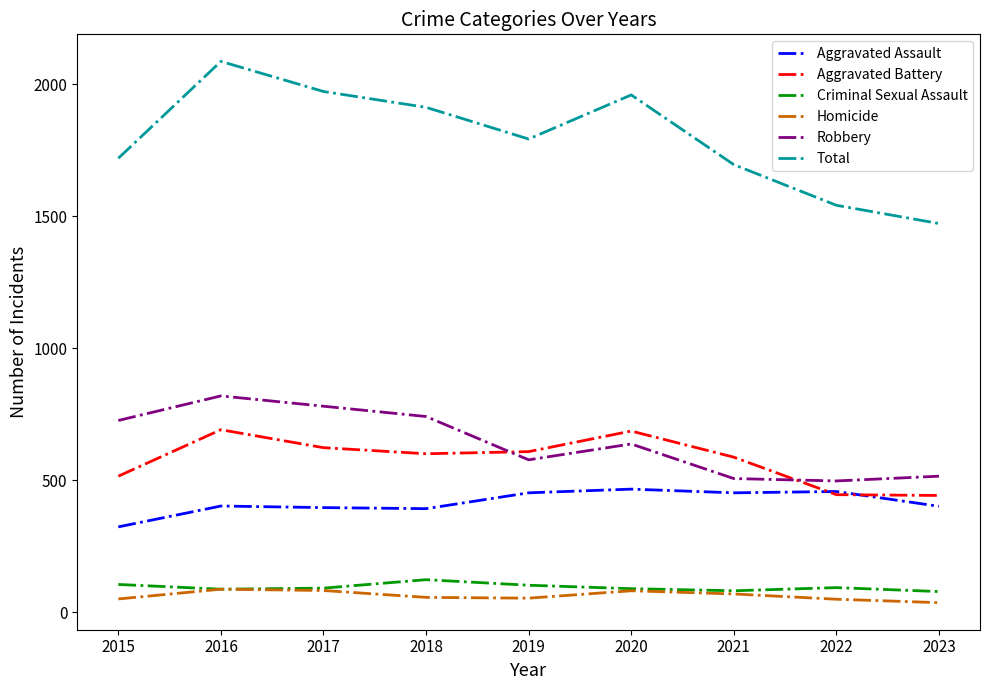

List the series in order of their peak value, highest first.

Total, Robbery, Aggravated Battery, Aggravated Assault, Criminal Sexual Assault, Homicide